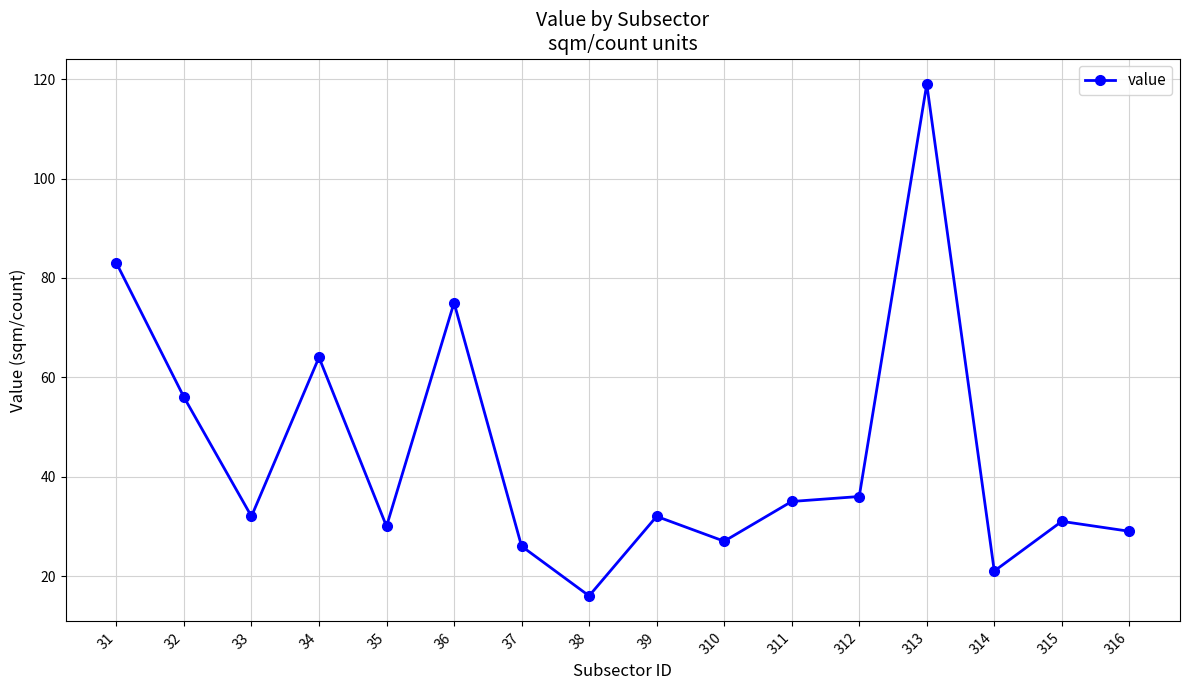

Reading left to right, what are all the values shown in this chart?

83	56	32	64	30	75	26	16	32	27	35	36	119	21	31	29